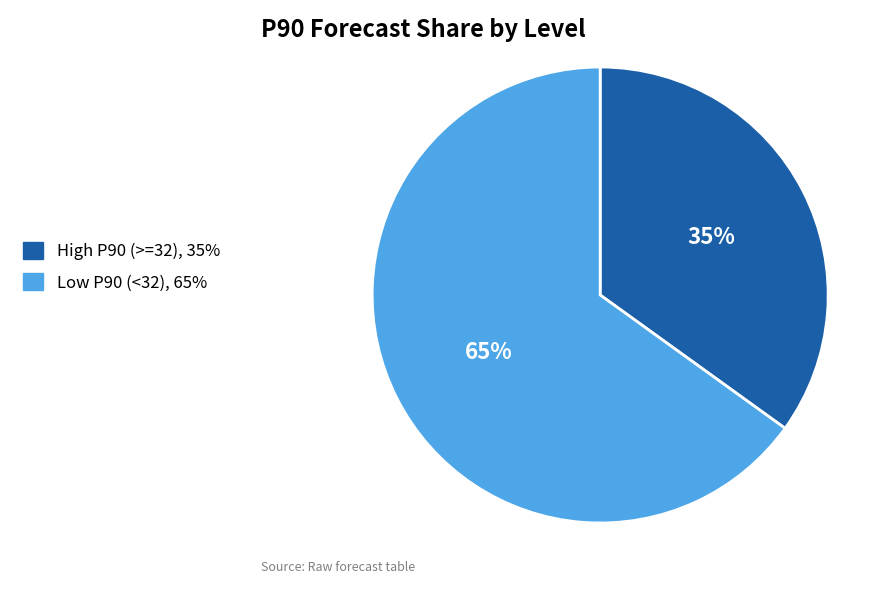

To the nearest percent, what is the average slice percentage?

50%